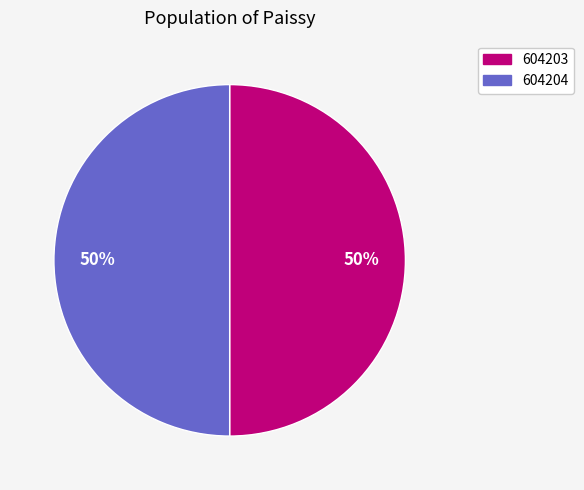

To the nearest percent, what is the combined percentage of 604204 and 604203?

100%